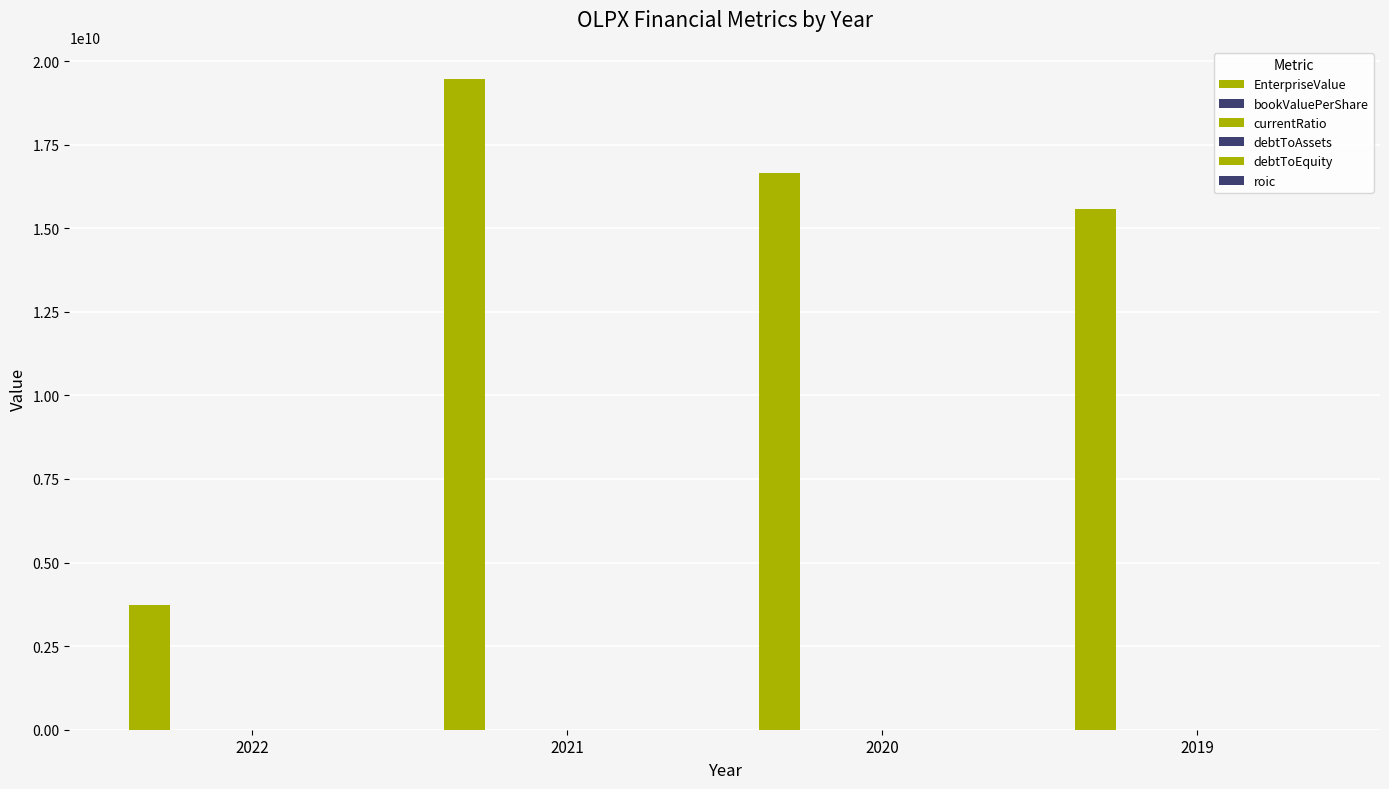

What is the sum of all bookValuePerShare values?

2.9